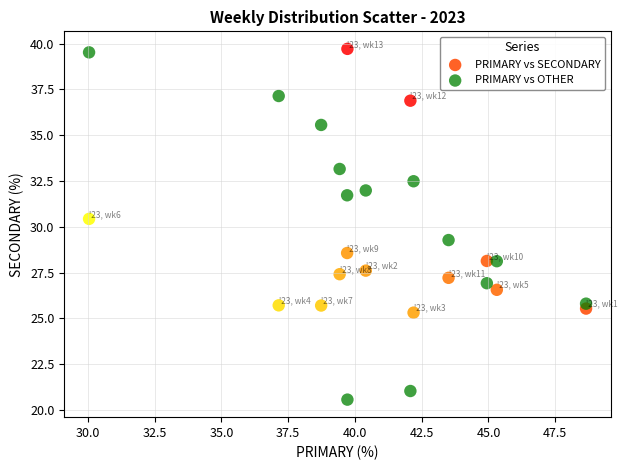

Across all data points, what is the range of X values (max minus min)?

18.6